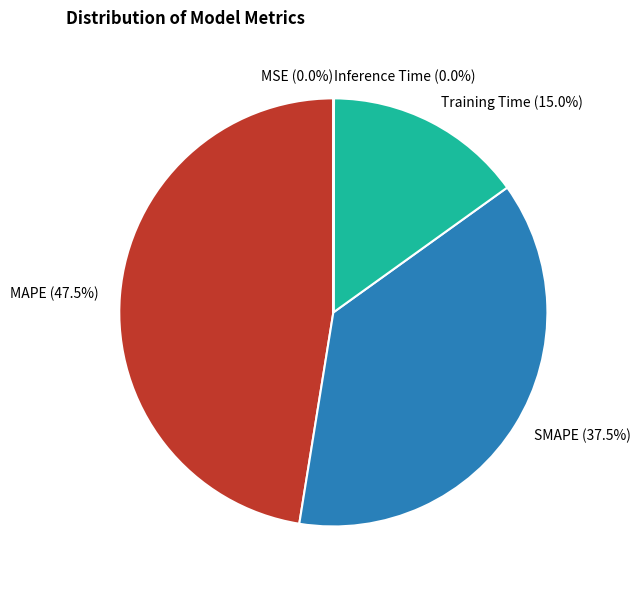

True or false: MAPE accounts for 47% of the total.

True